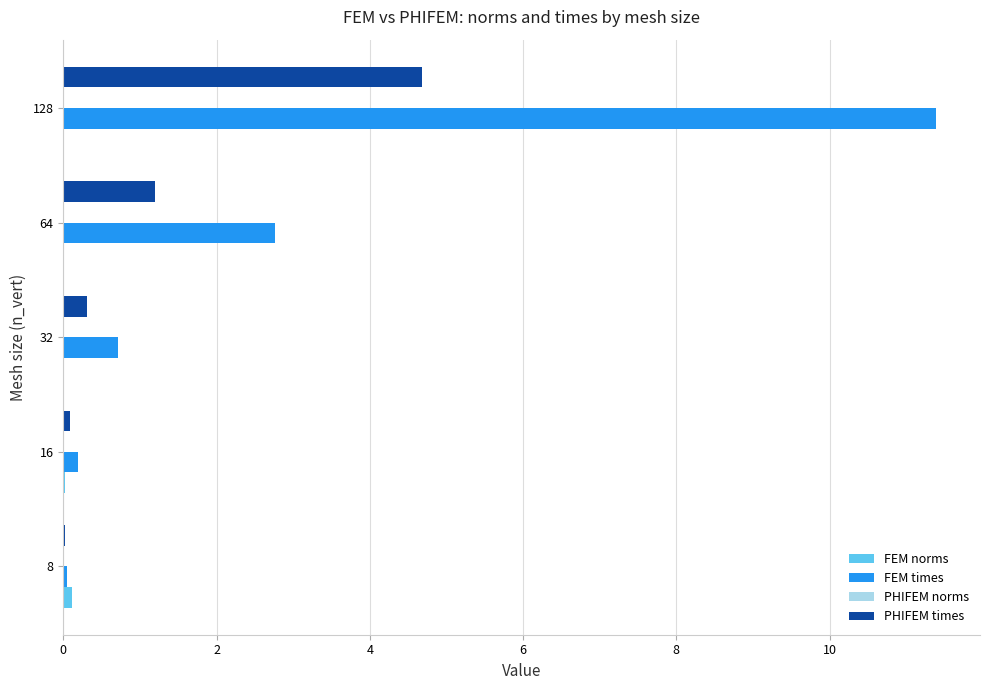

Which series has the largest total across all categories?

FEM times